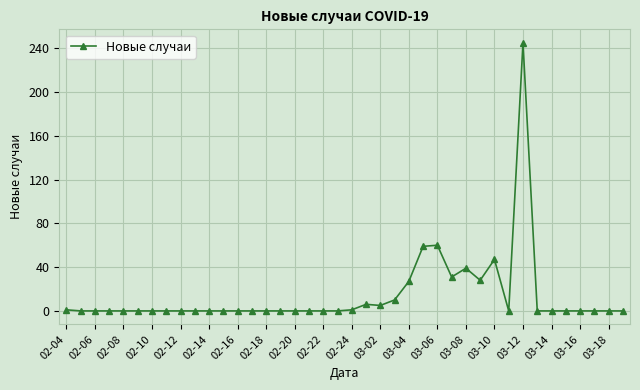

How many lines are shown in the chart?

1